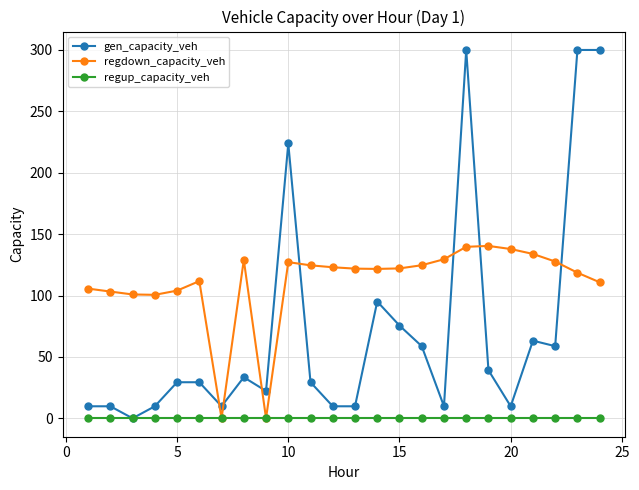

Which series has the largest total across all categories?

regdown_capacity_veh